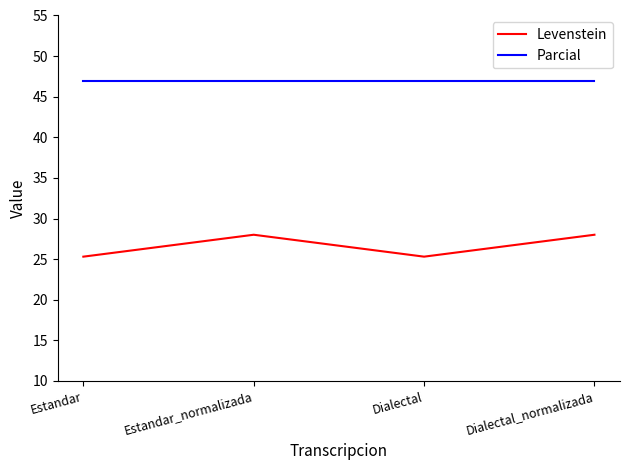

True or false: Parcial and Levenstein cross at least once.

False